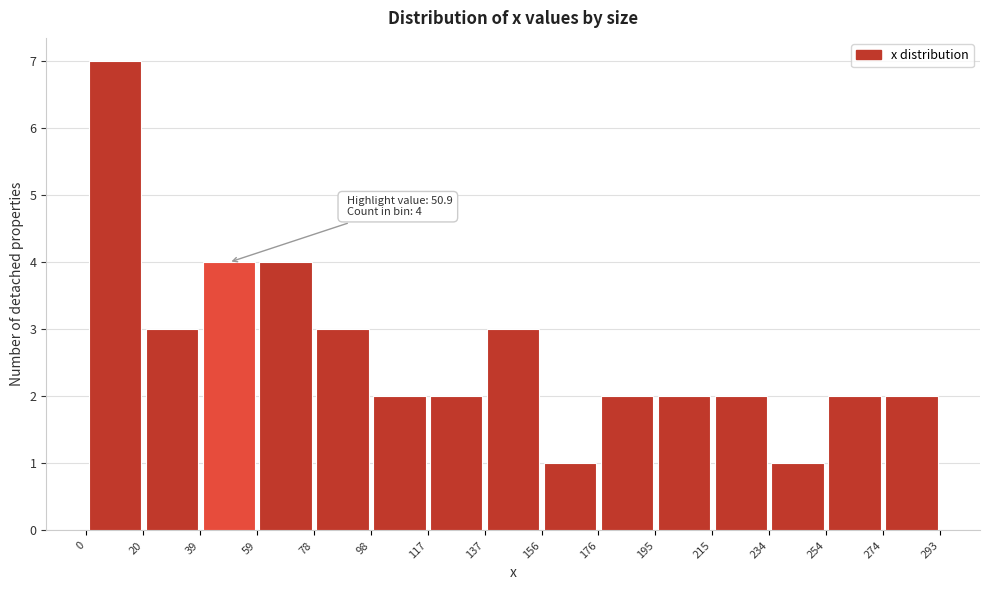

Which range on the x-axis has the tallest bar?

0 to 20